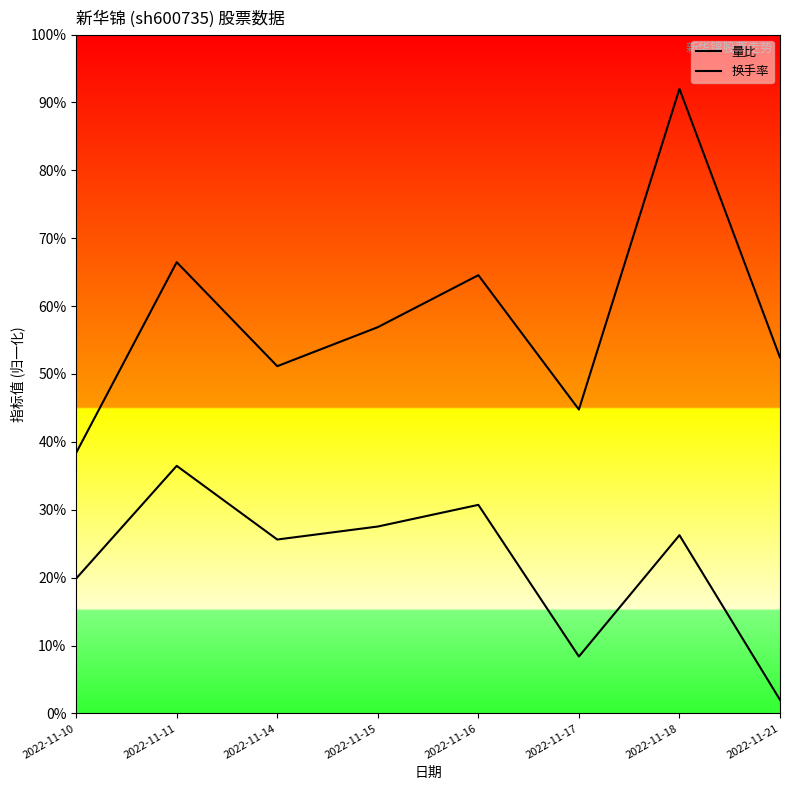

At how many categories does at least one series exceed 0?

8